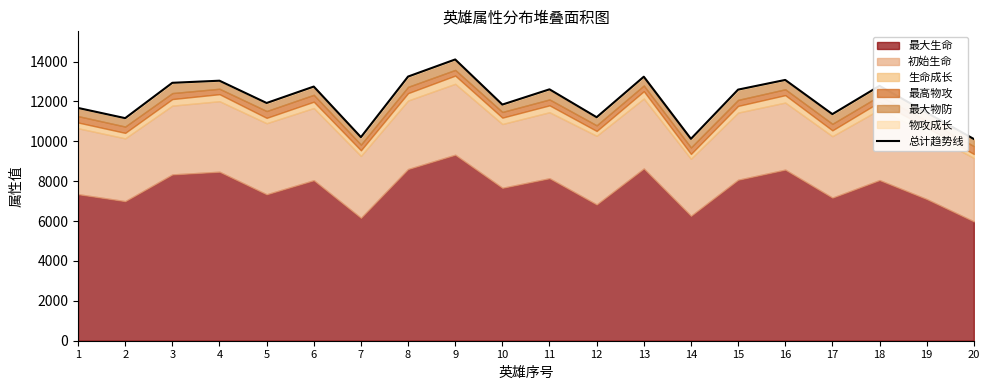

At which category does the chart reach its peak across all series?

9